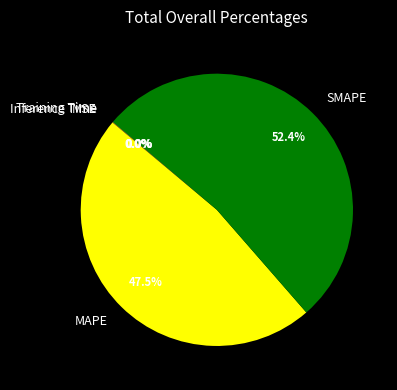

Which slice is the largest?

SMAPE